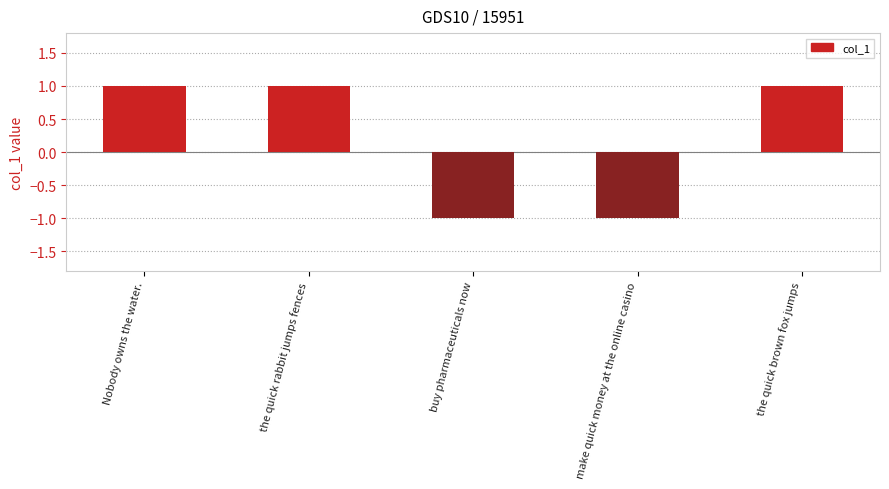

The chart shows a value of 1 at the quick brown fox jumps. True or false?

True